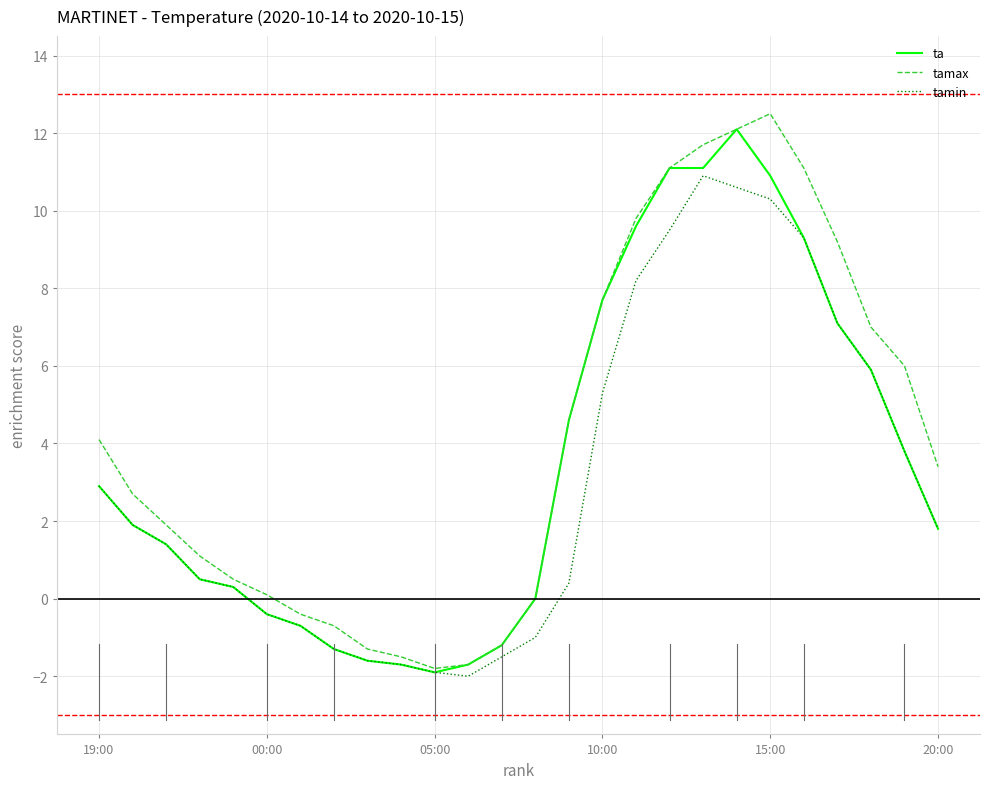

Reading left to right, list all the values displayed in this chart.

ta: 2.9	1.9	1.4	0.5	0.3	-0.4	-0.7	-1.3	-1.6	-1.7	-1.9	-1.7	-1.2	0.0	4.6	7.7	9.6	11.1	11.1	12.1	10.9	9.3	7.1	5.9	3.8	1.8
tamax: 4.1	2.7	1.9	1.1	0.5	0.1	-0.4	-0.7	-1.3	-1.5	-1.8	-1.7	-1.2	0.0	4.6	7.7	9.8	11.1	11.7	12.1	12.5	11.1	9.2	7.0	6.0	3.4
tamin: 2.9	1.9	1.4	0.5	0.3	-0.4	-0.7	-1.3	-1.6	-1.7	-1.9	-2.0	-1.5	-1.0	0.4	5.3	8.2	9.5	10.9	10.6	10.3	9.3	7.1	5.9	3.8	1.8